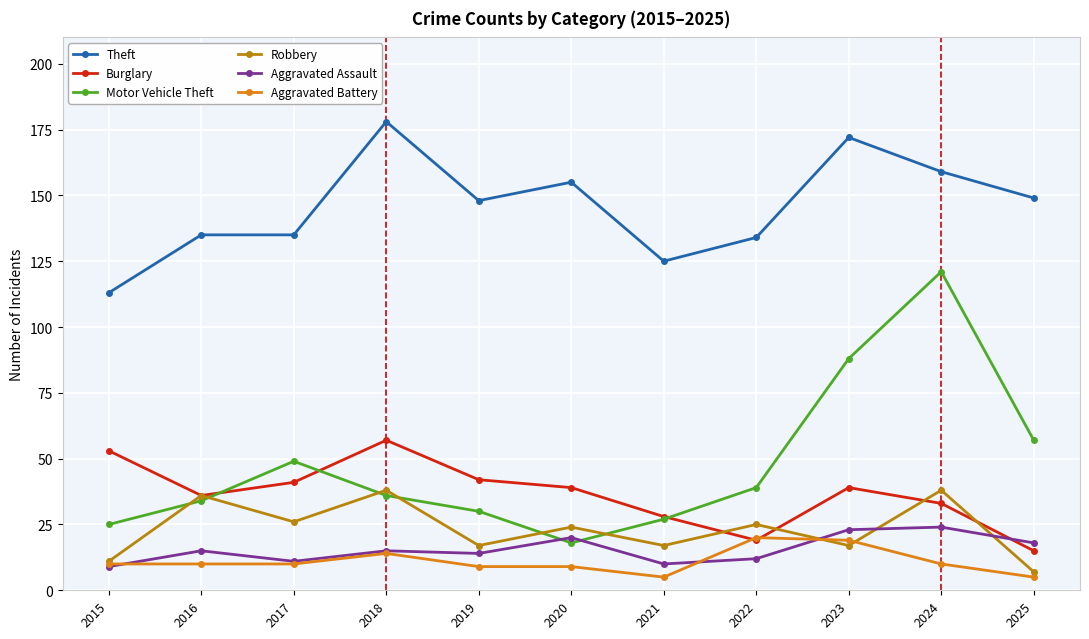

What is the value of the Aggravated Assault point at the 7th from the left?

10